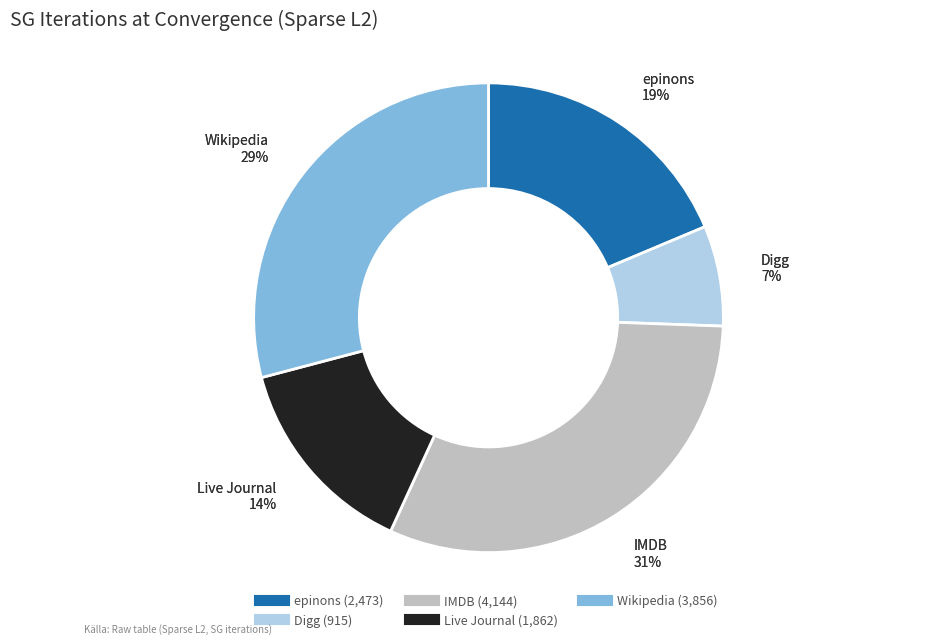

To the nearest percent, what is the difference between the Digg and IMDB slice percentages?

24%